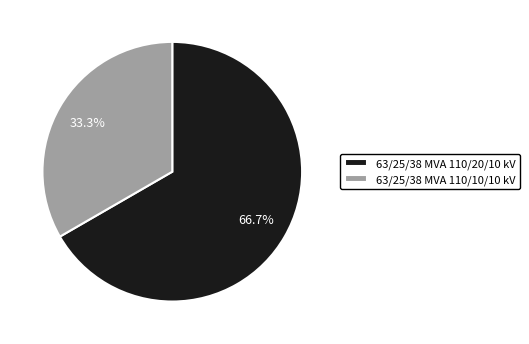

Rank the categories by value from lowest to highest.

63/25/38 MVA 110/10/10 kV, 63/25/38 MVA 110/20/10 kV